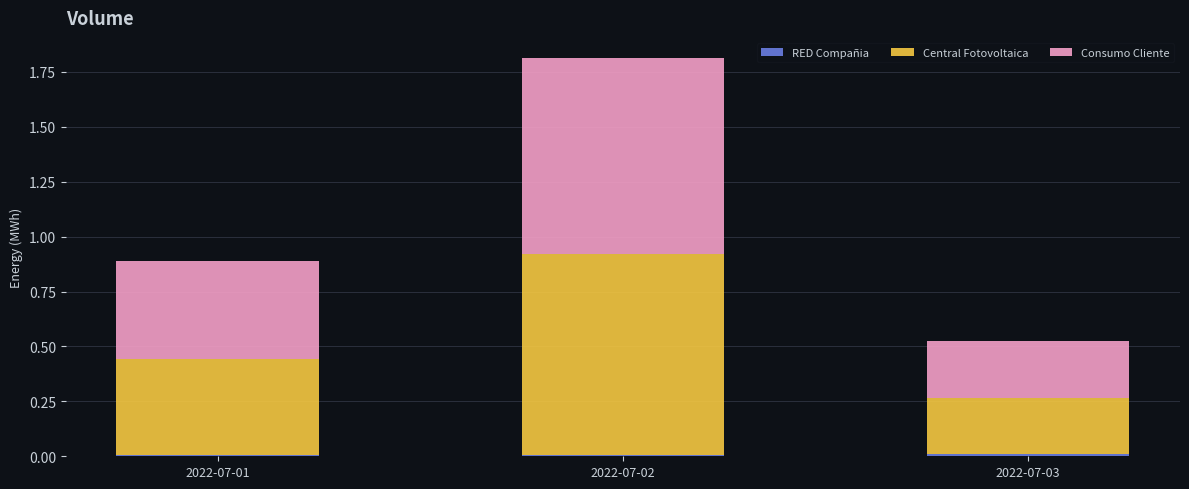

At which category is the sum across all series the highest?

2022-07-02